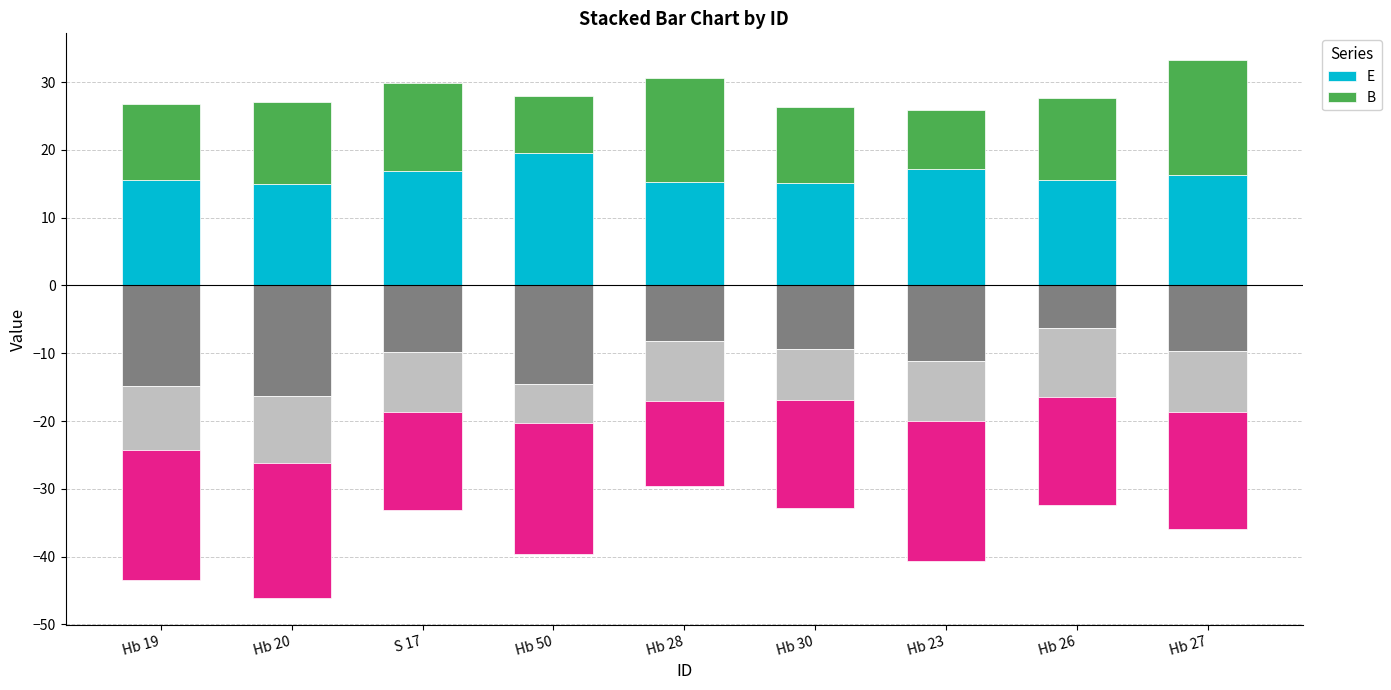

How many series are shown in this chart?

2